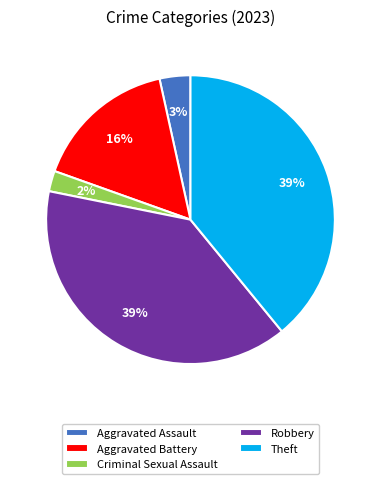

What percentage is the Robbery slice, to the nearest percent?

39%